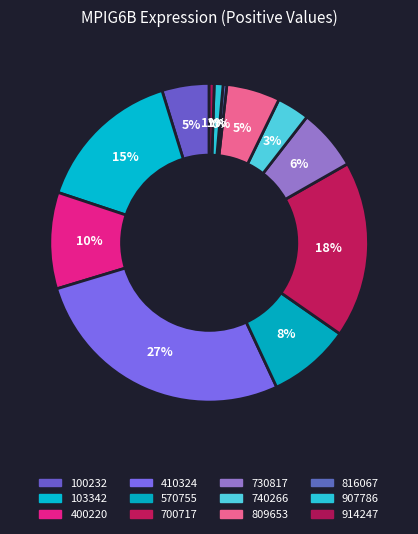

Which category has the biggest portion of the pie?

410324